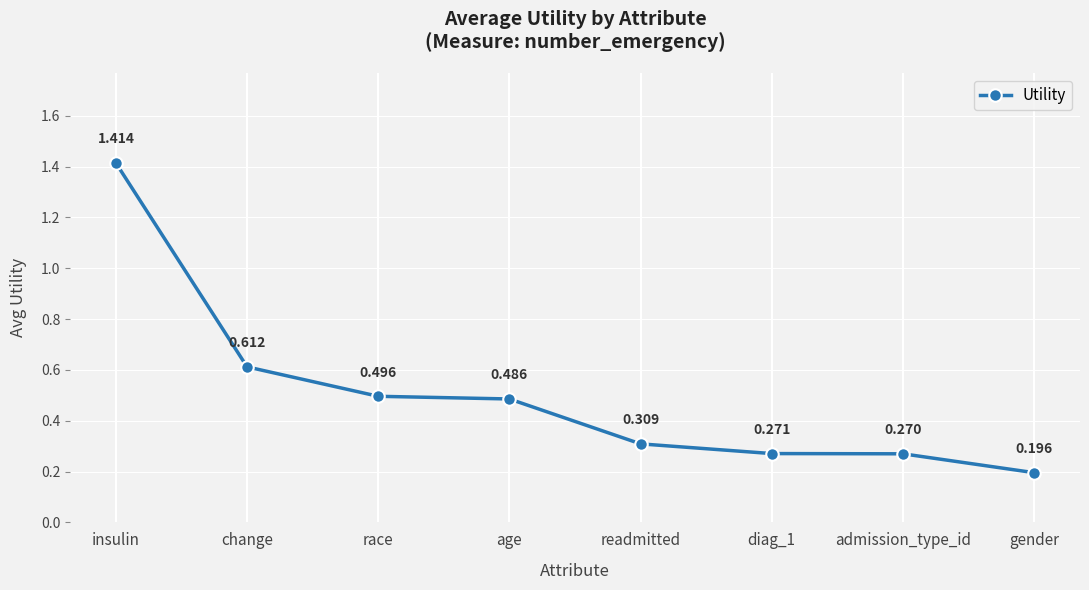

List the labels in order of value, largest first.

insulin, change, race, age, readmitted, diag_1, admission_type_id, gender